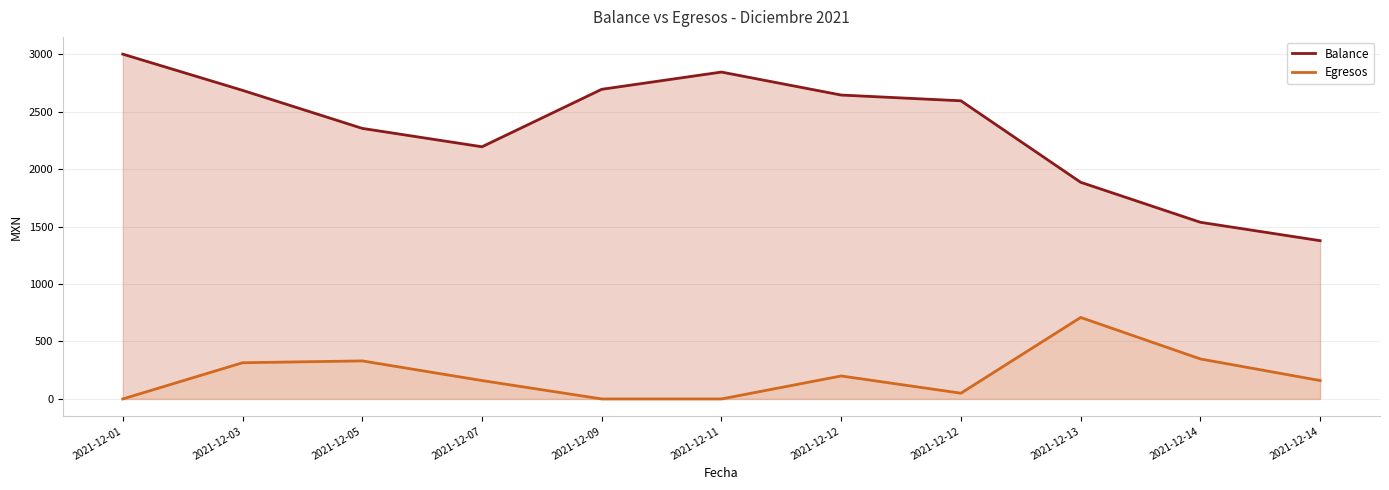

How many lines are shown in the chart?

2